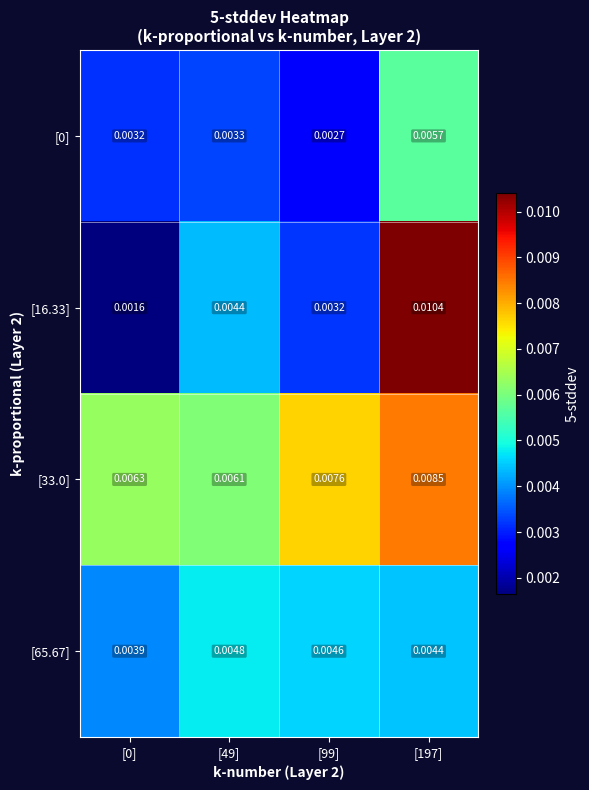

Is the value of [0] at [0] greater than the value of [65.67] at [99]?

No